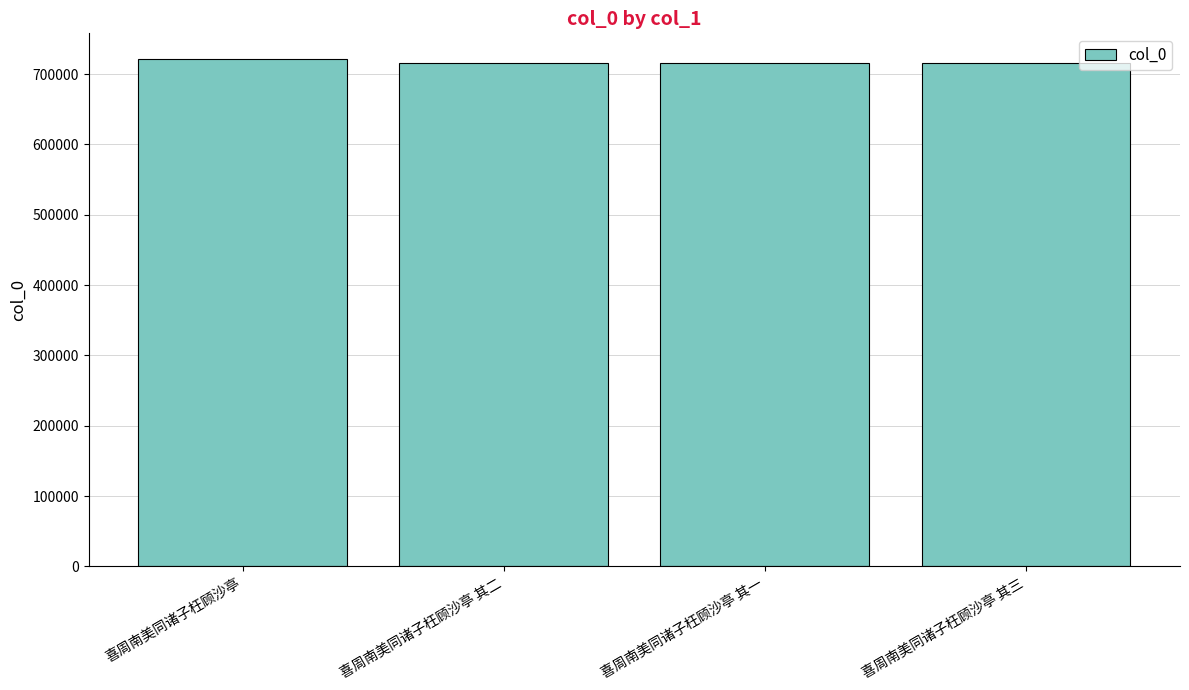

Approximately how many times larger is the value at 喜周南美同诸子枉顾沙亭 compared to 喜周南美同诸子枉顾沙亭 其三?

1.0